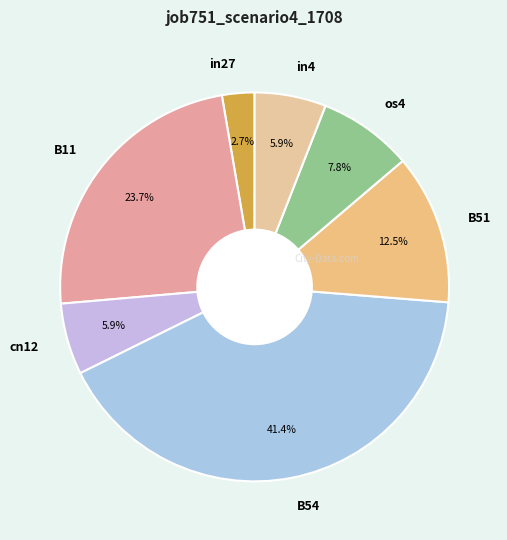

How many segments does this pie chart have?

7